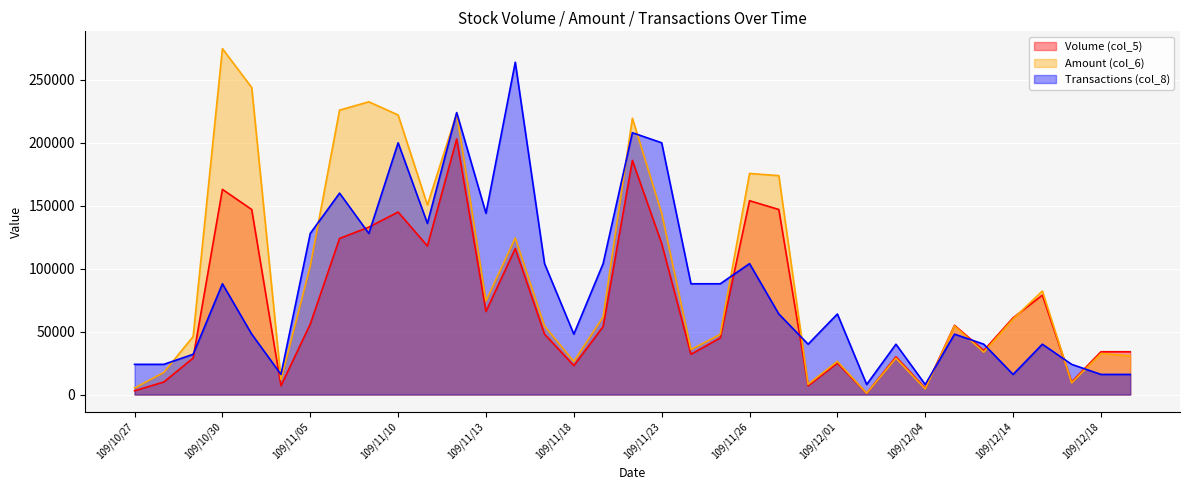

What is the approximate value of Amount (col_6) at 109/11/17?

54440